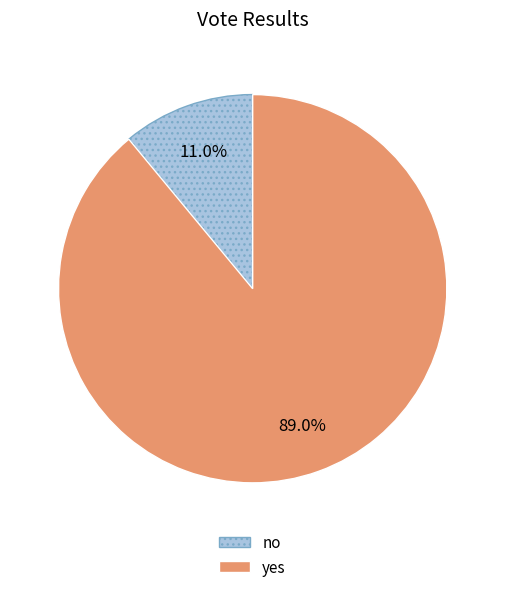

Is there a majority slice in this chart?

Yes